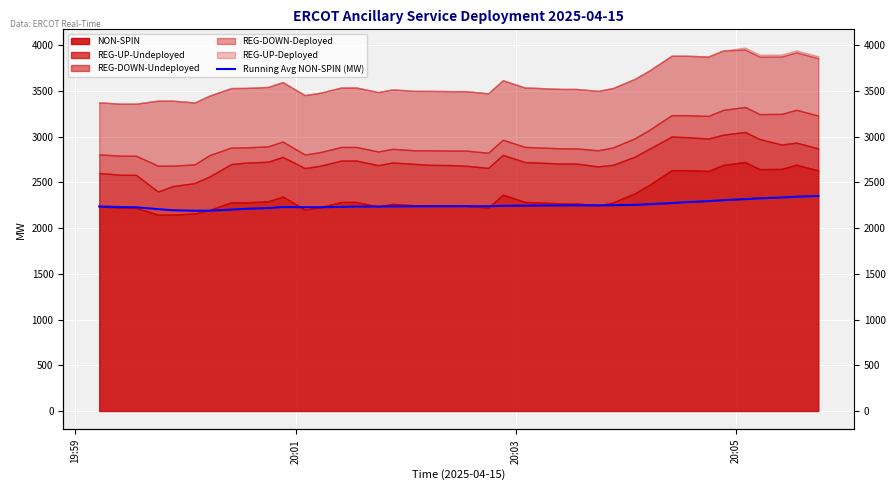

How many data points are above 2239?

20